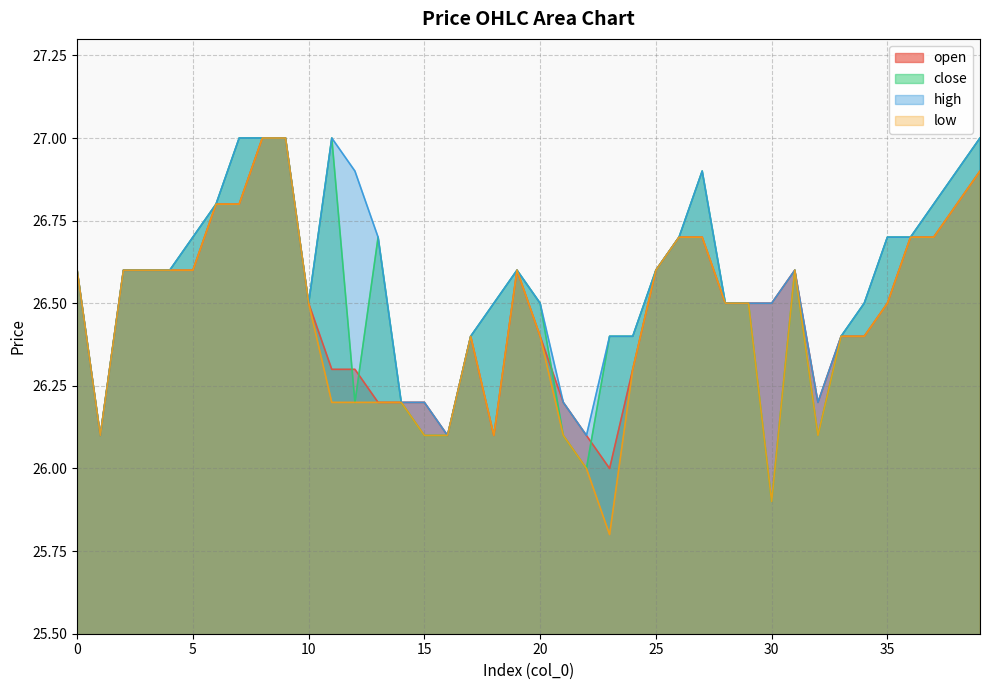

What is the average value of the close series?

26.5